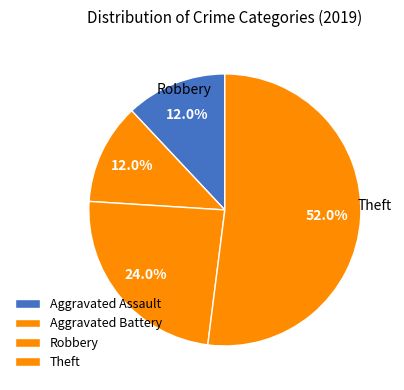

Count the number of slices in the pie.

4